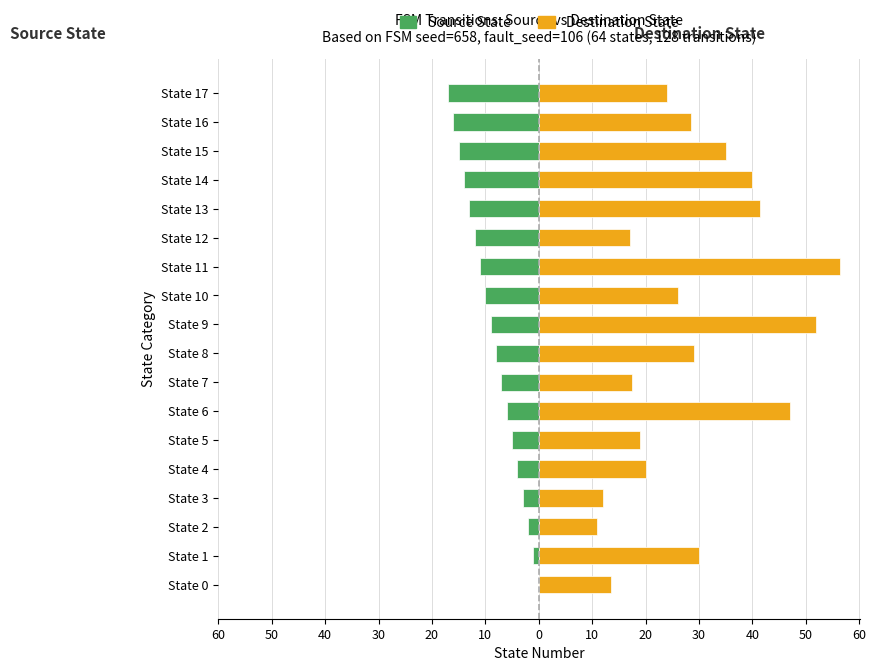

What is the lowest value of the Destination State series?

11.0